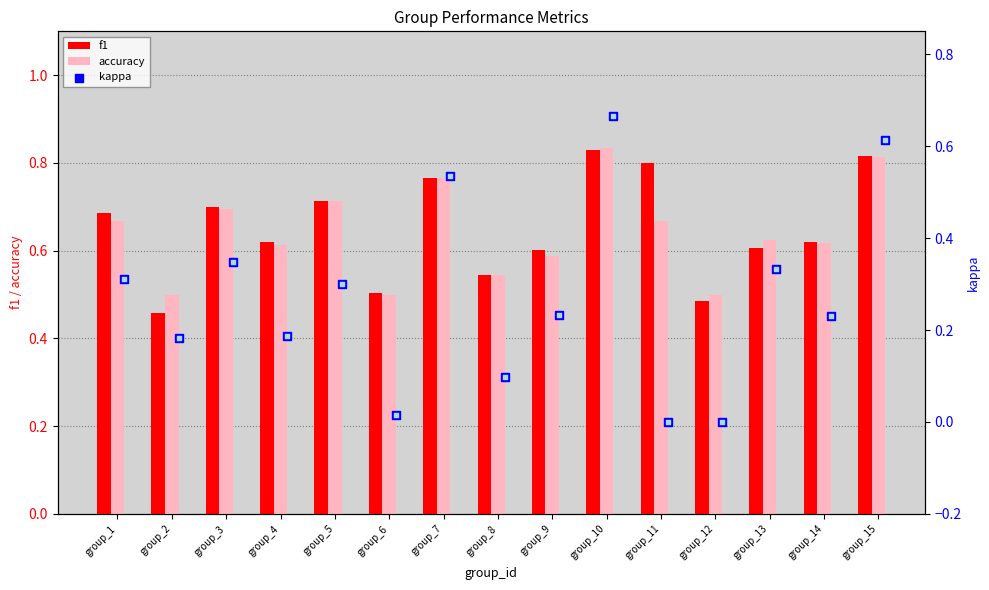

What are all the series names shown in the legend?

f1, accuracy, kappa